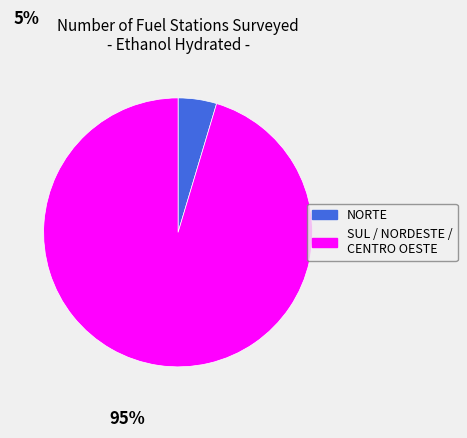

How many slices are in this pie chart?

2